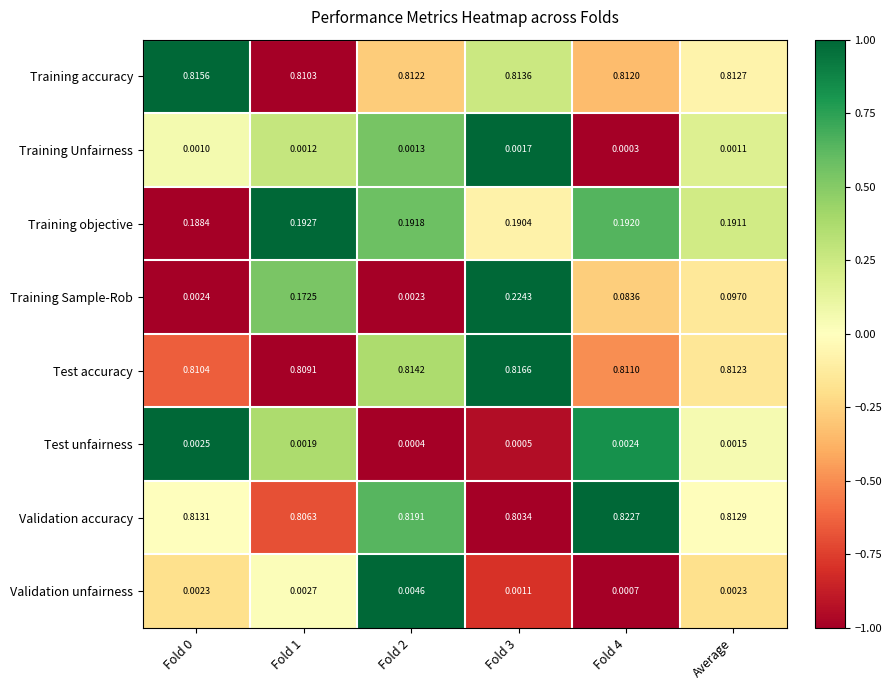

At which category is the sum across all series the highest?

Fold 3